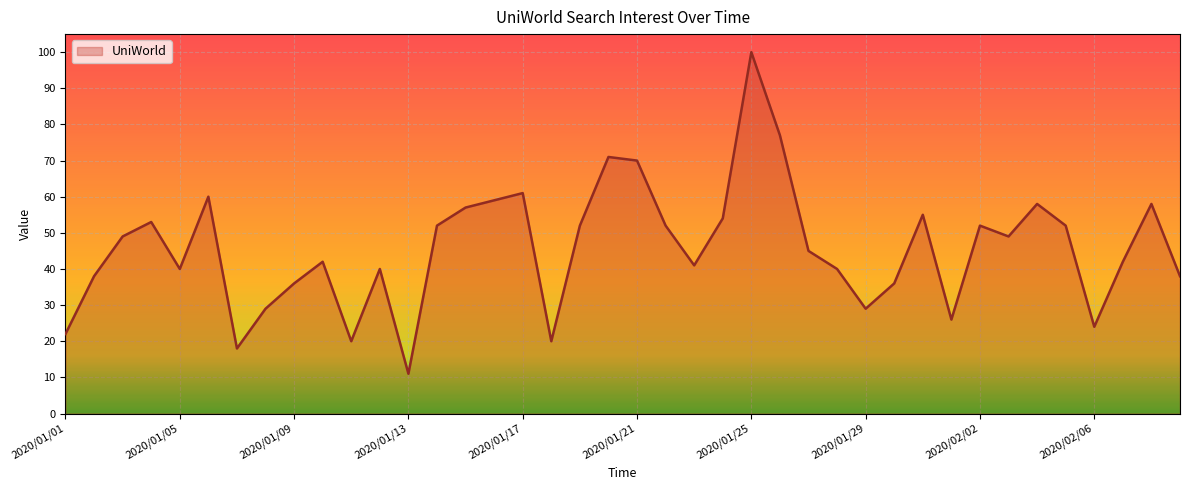

What is the smallest value displayed?

11